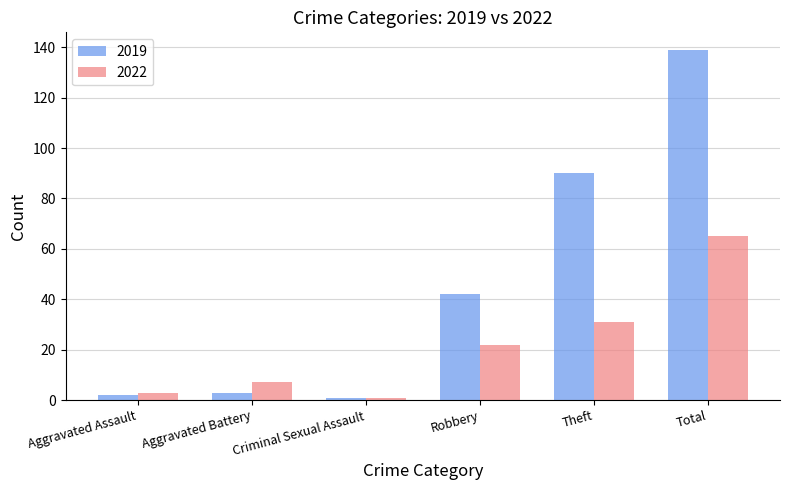

How many bars are there in total?

12